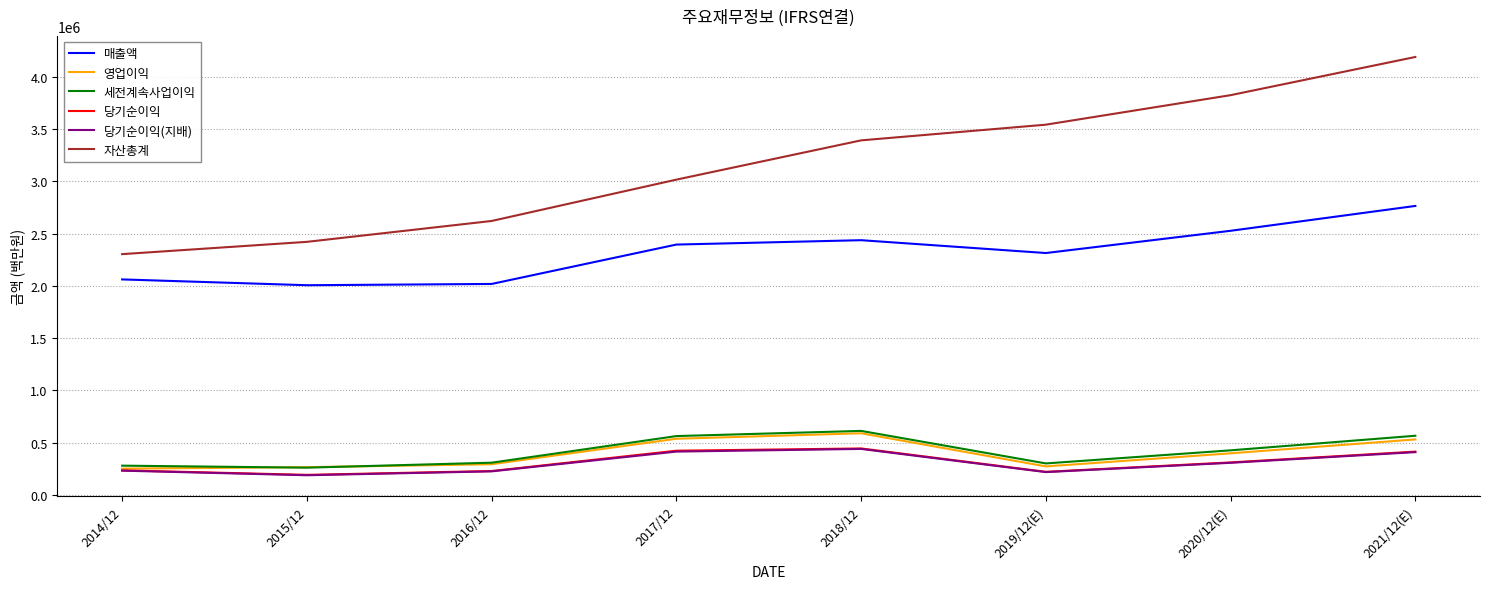

Between 2014/12 and 2019/12(E), which series saw the biggest shift?

자산총계